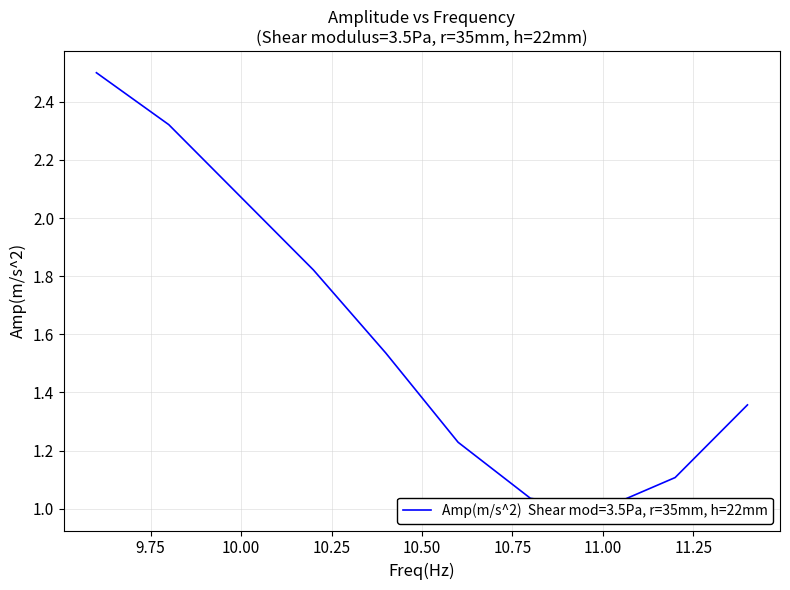

Where is the data nearest to the value 1?

11.0